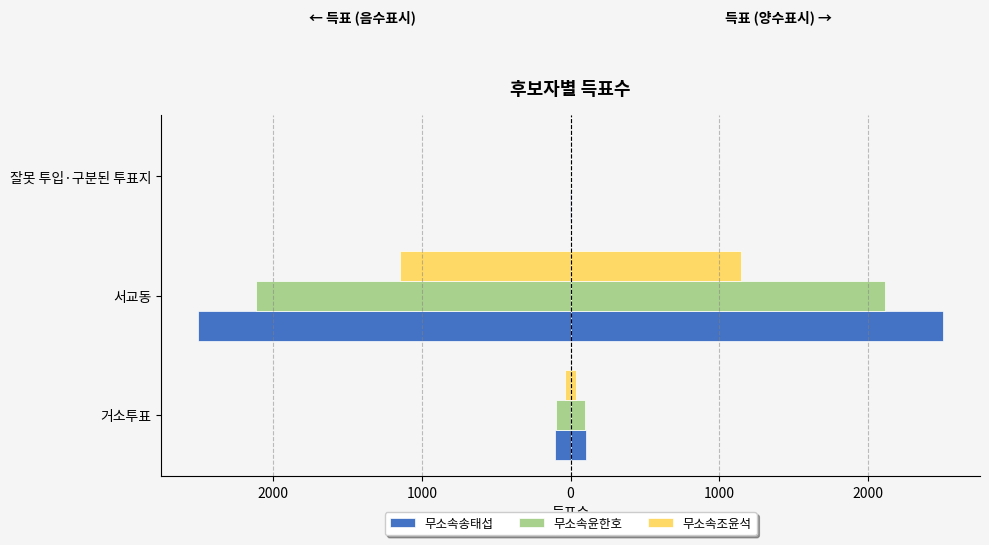

Reading left to right, extract all data points from this chart.

무소속송태섭: -103	-2503	-3
무소속윤한호: -100	-2114	-1
무소속조윤석: -38	-1146	0